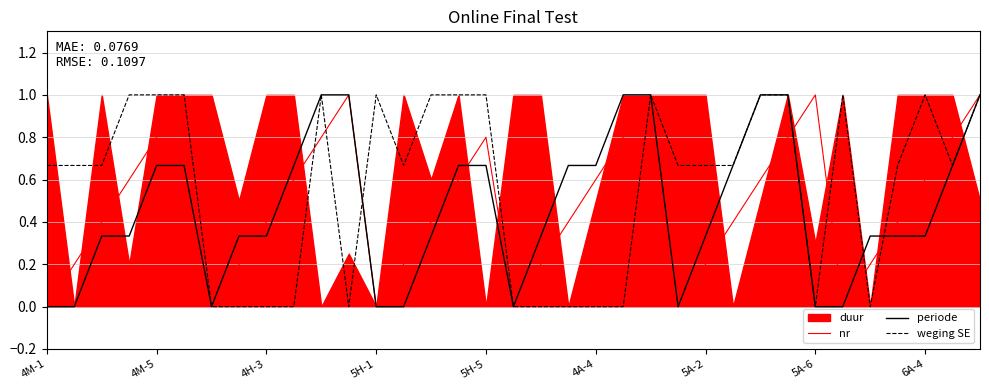

The value of nr at 5A-6 is 0.3. True or false?

False